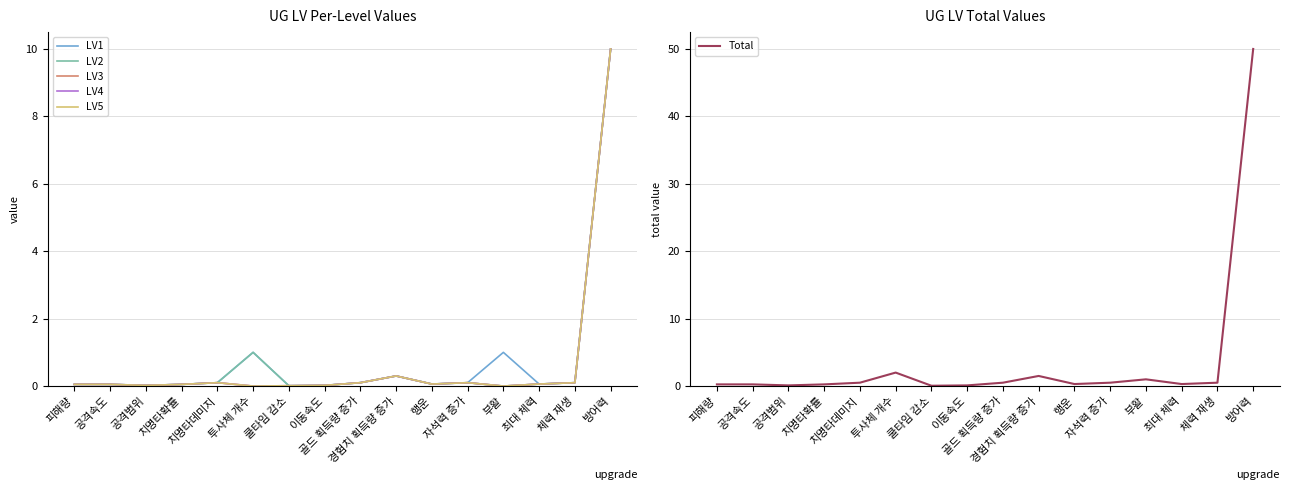

Reading left to right, extract all data points from this chart.

LV1: 0.1	0.1	0.0	0.1	0.1	1.0	0.0	0.0	0.1	0.3	0.1	0.1	1.0	0.1	0.1	10.0
LV2: 0.1	0.1	0.0	0.1	0.1	1.0	0.0	0.0	0.1	0.3	0.1	0.1	0.0	0.1	0.1	10.0
LV3: 0.1	0.1	0.0	0.1	0.1	0.0	0.0	0.0	0.1	0.3	0.1	0.1	0.0	0.1	0.1	10.0
LV4: 0.1	0.1	0.0	0.1	0.1	0.0	0.0	0.0	0.1	0.3	0.1	0.1	0.0	0.1	0.1	10.0
LV5: 0.1	0.1	0.0	0.1	0.1	0.0	0.0	0.0	0.1	0.3	0.1	0.1	0.0	0.1	0.1	10.0
Total: 0.2	0.2	0.1	0.2	0.5	2.0	0.1	0.1	0.5	1.5	0.3	0.5	1.0	0.3	0.5	50.0